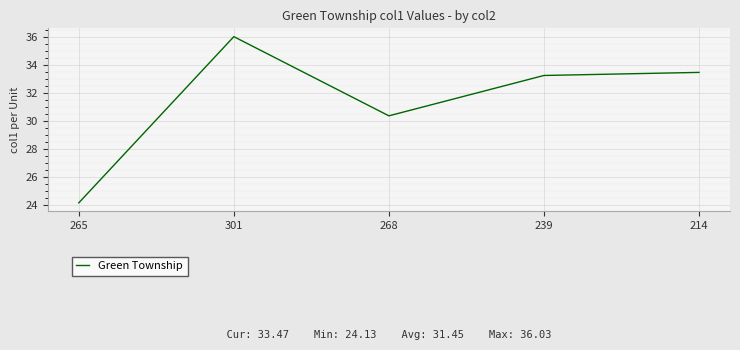

True or false: there are more than 0 points higher than both neighbors.

True